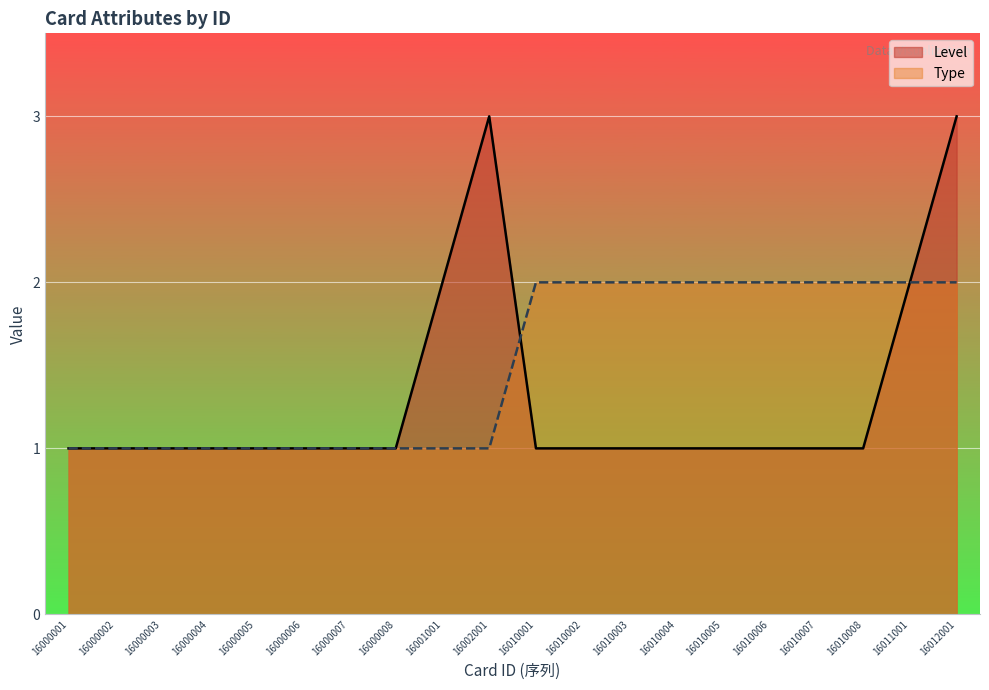

Rank the series at 16000002 from lowest to highest value.

Level, Type